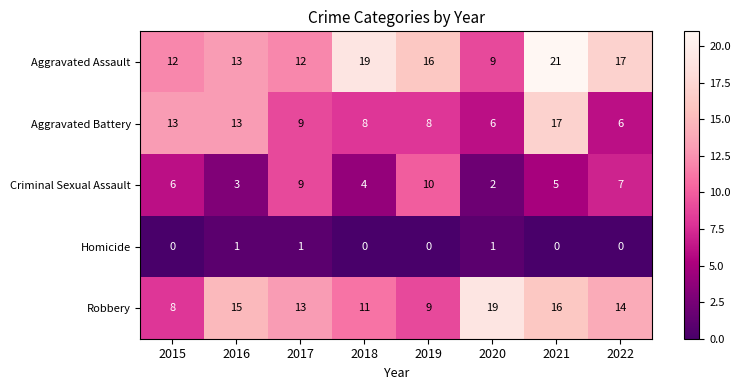

Read the Robbery value at 2022.

14